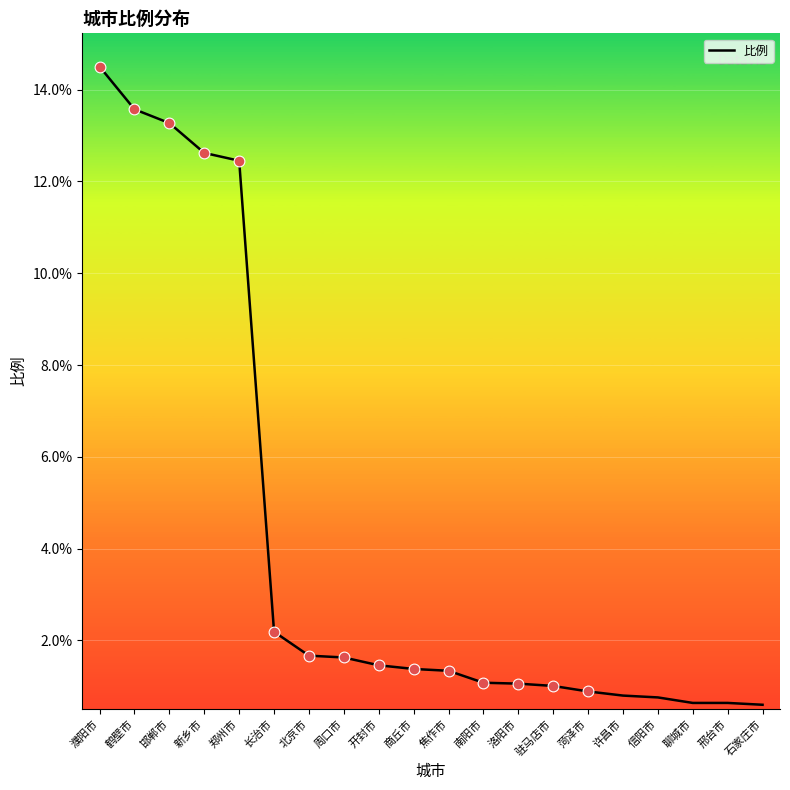

What is the change in value from 焦作市 to 聊城市?

-0.7